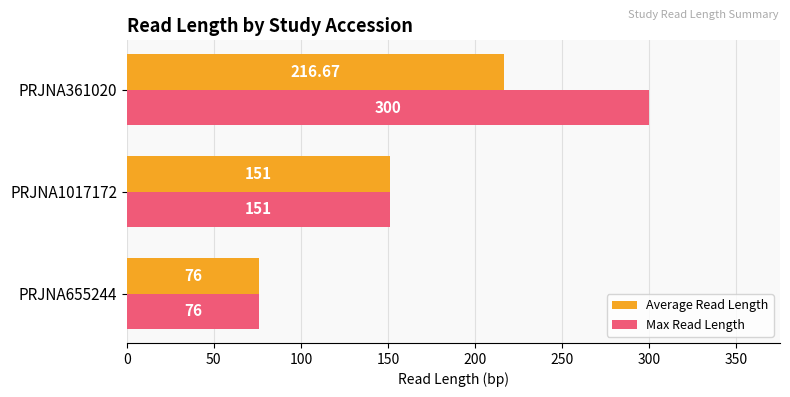

What is the total value across all series at PRJNA655244?

152.0